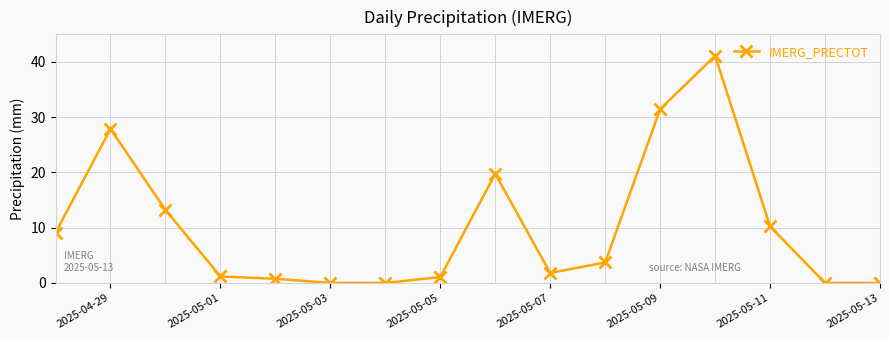

How many categories are shown in the chart?

16